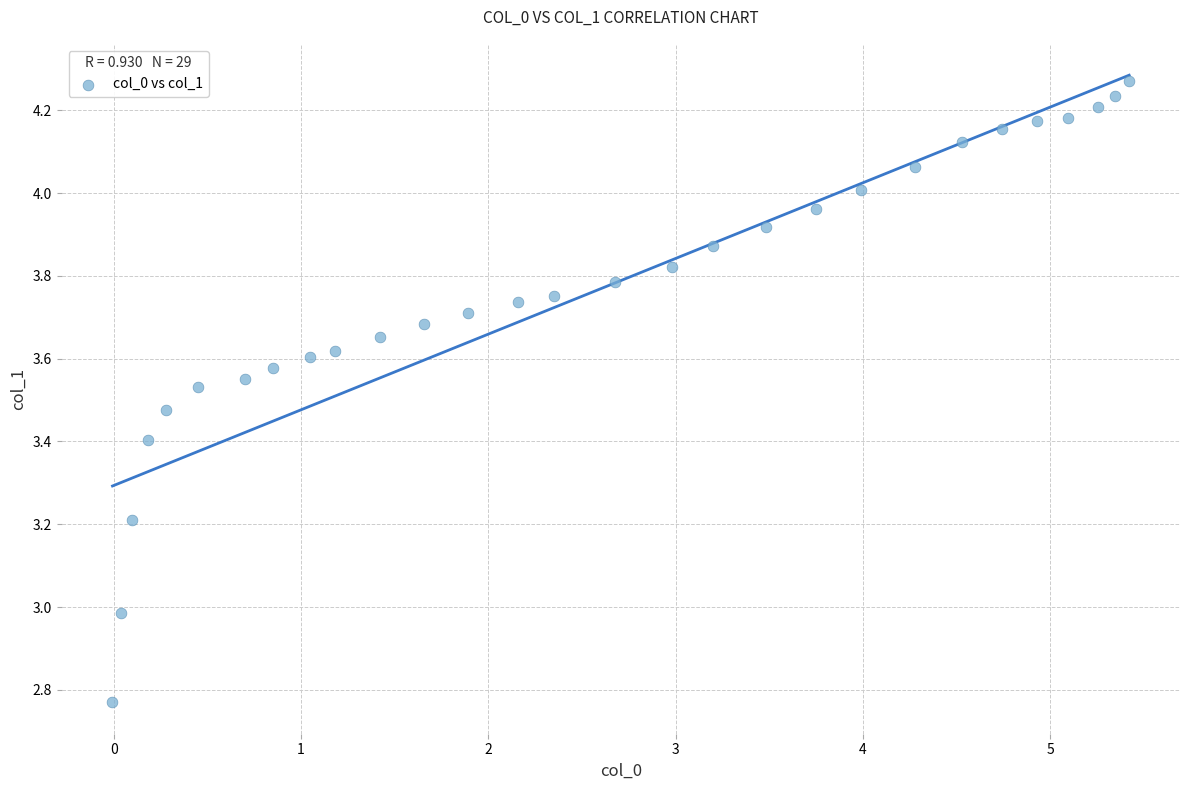

What is the range of X values (max minus min)?

5.4